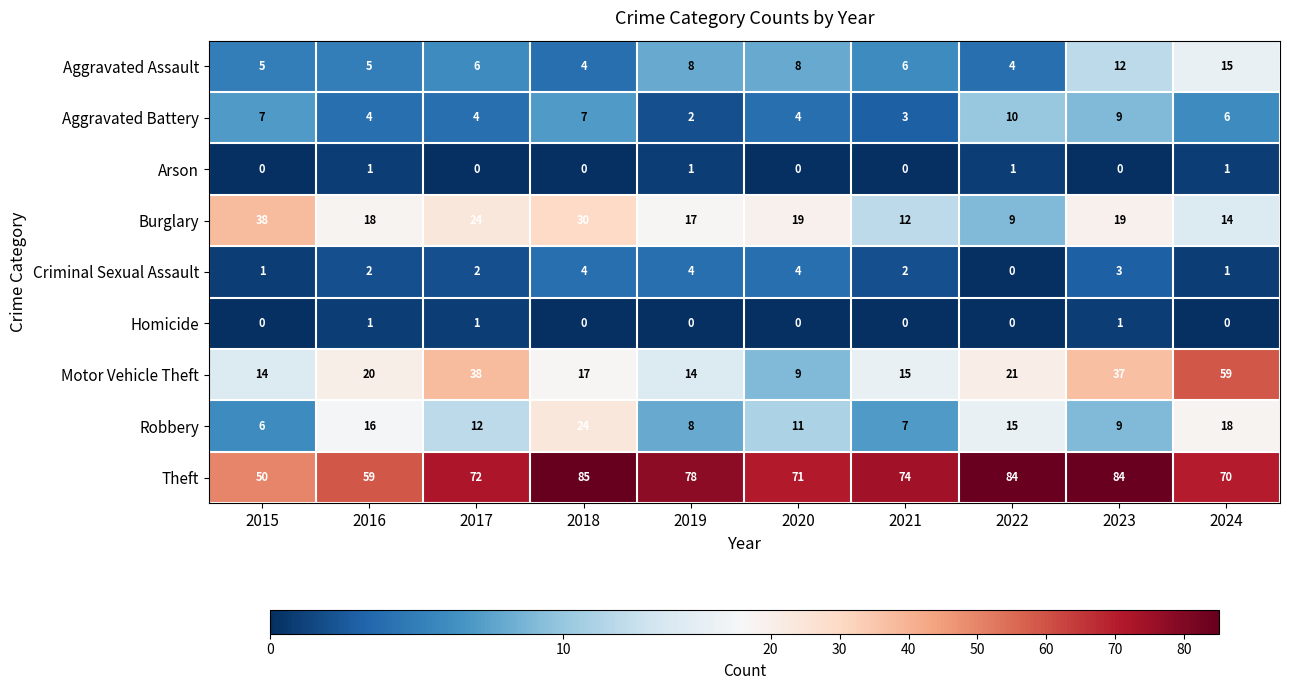

How many distinct data groups are displayed?

9